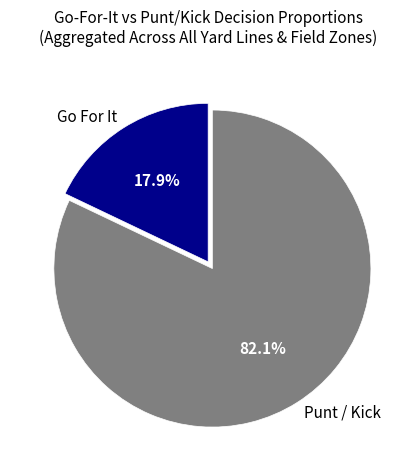

Between Punt / Kick and Go For It, which is larger?

Punt / Kick